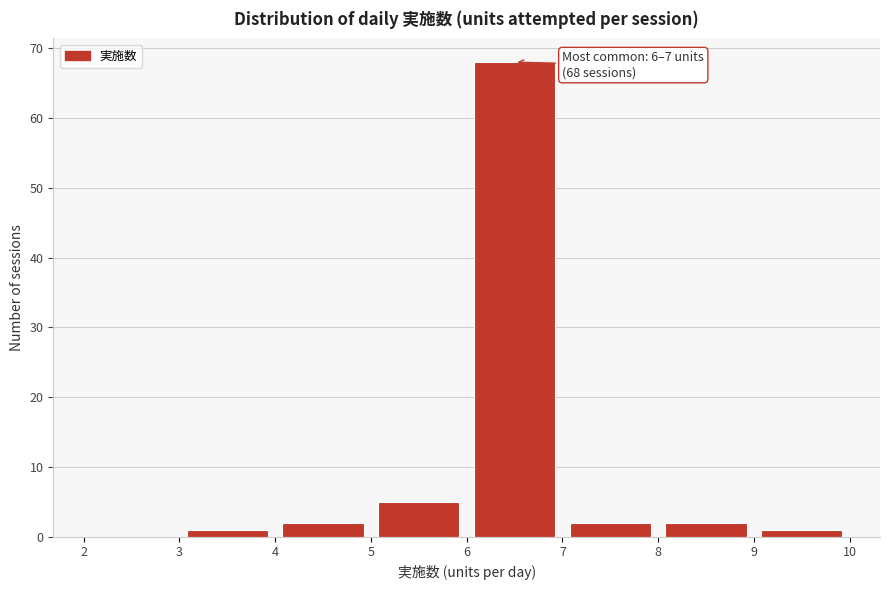

Over which range of the x-axis is the bar tallest?

6 to 7